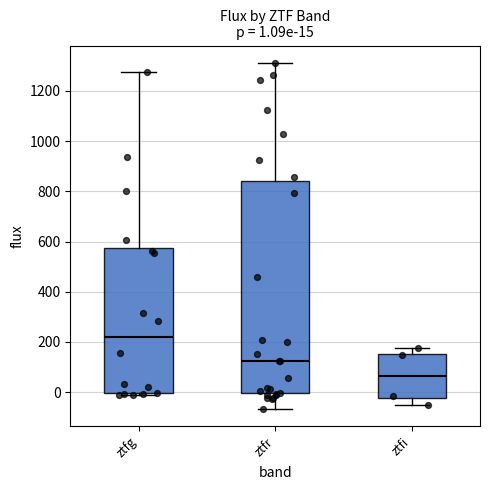

Which box has the highest median line?

ztfg